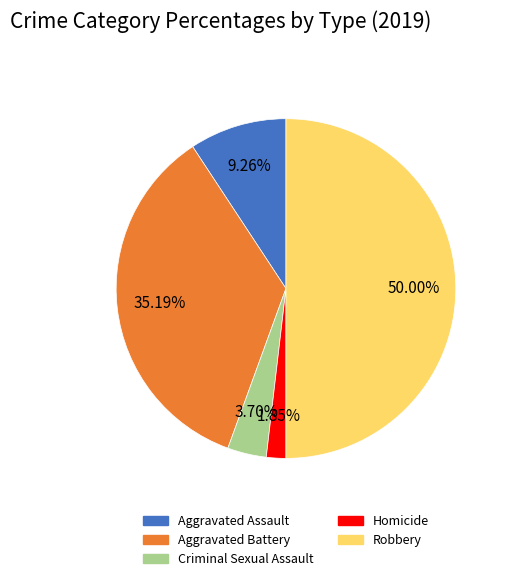

Combined, what portion of the pie is Criminal Sexual Assault and Aggravated Assault?

13.0%